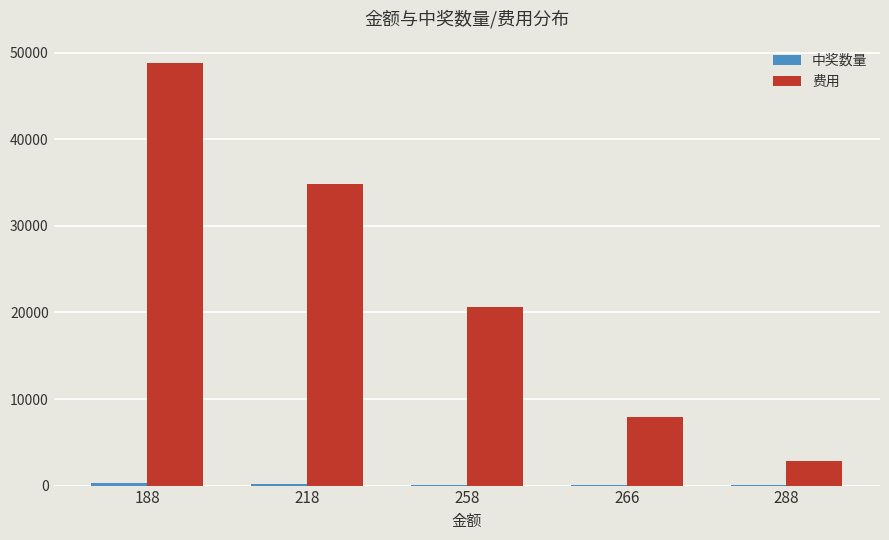

At which category is the sum across all series the highest?

188